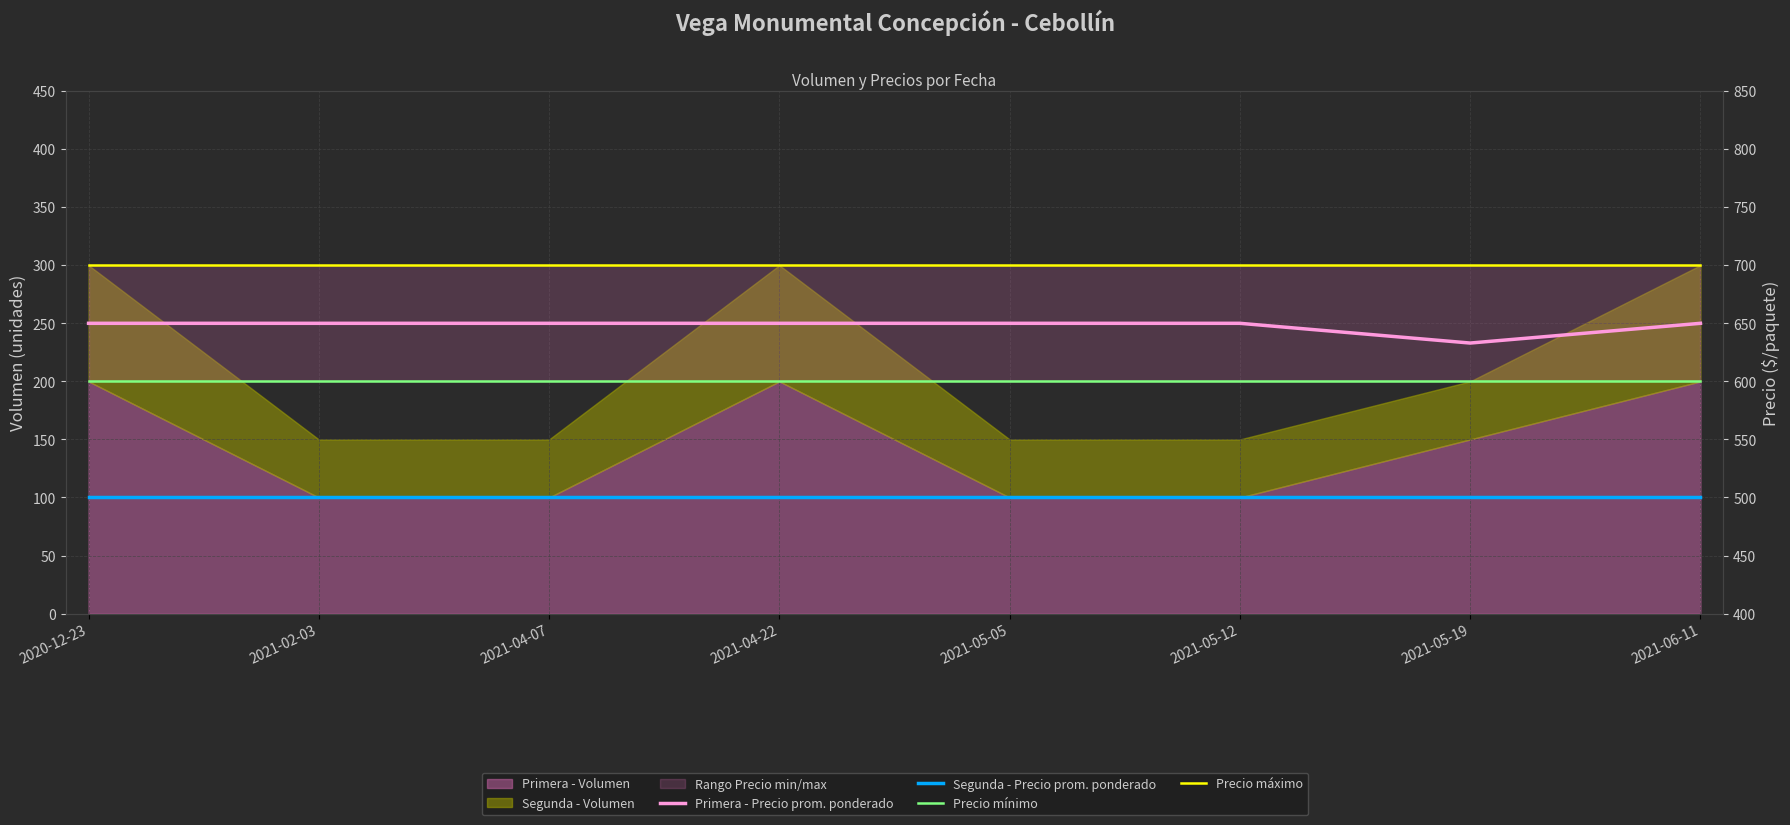

At how many categories does at least one series exceed 688?

8